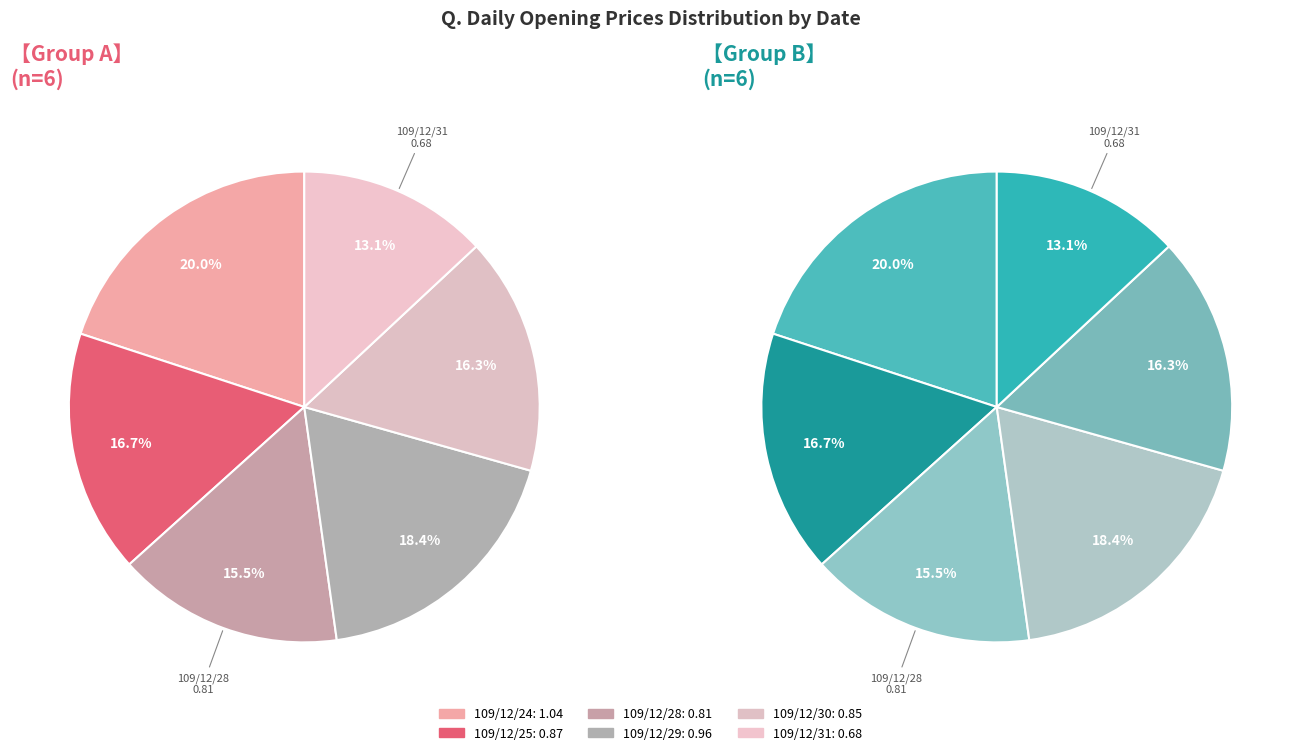

To the nearest percent, what is the average slice percentage?

17%